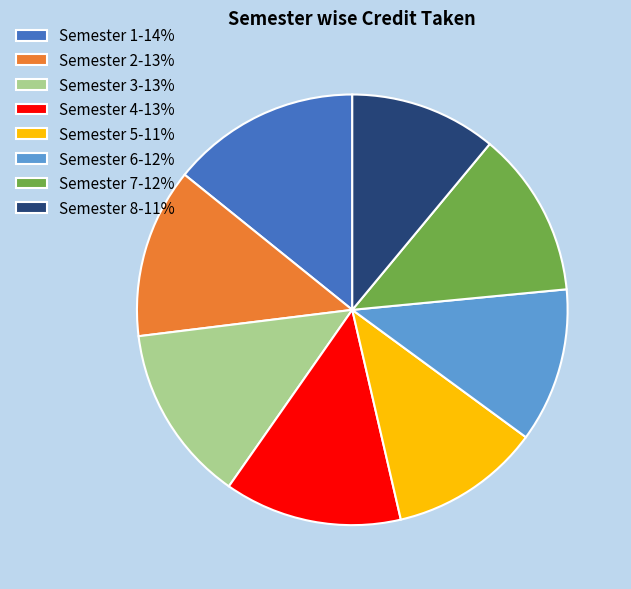

What is the ratio of the value at Semester 7-12% to the value at Semester 8-11%?

1.1